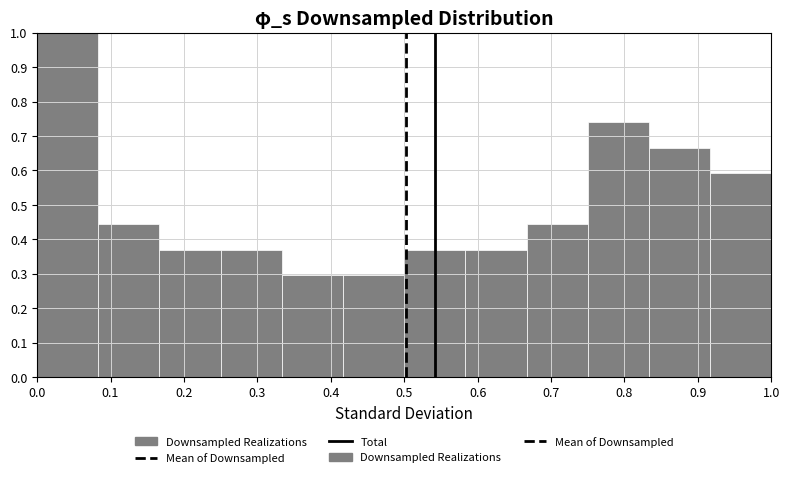

Reading left to right, transcribe this chart: for each bar, give the range it covers on the x-axis and its height. Neither the bar edges nor the heights are printed on the chart, so give them approximately, as read against the axes.

0.00 to 0.08: 1.00
0.08 to 0.17: 0.44
0.17 to 0.25: 0.37
0.25 to 0.33: 0.37
0.33 to 0.42: 0.30
0.42 to 0.50: 0.30
0.50 to 0.58: 0.37
0.58 to 0.67: 0.37
0.67 to 0.75: 0.44
0.75 to 0.83: 0.74
0.83 to 0.92: 0.67
0.92 to 1.00: 0.59